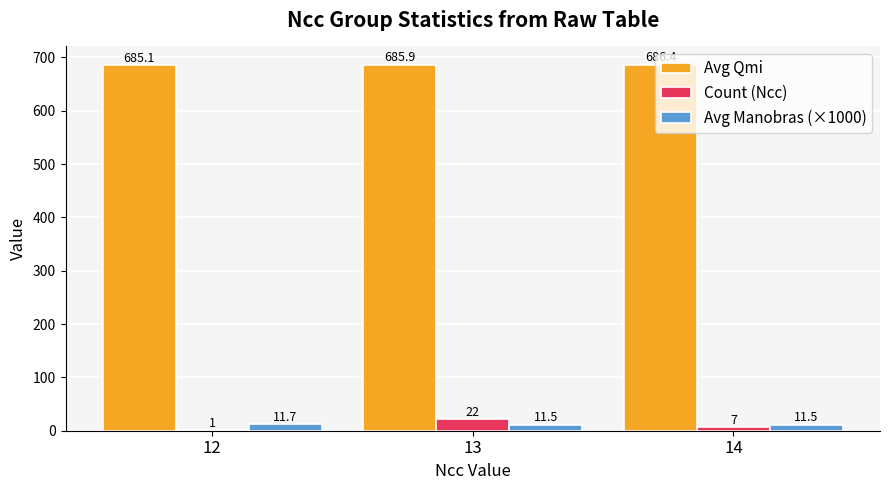

Which series has the largest total across all categories?

Avg Qmi